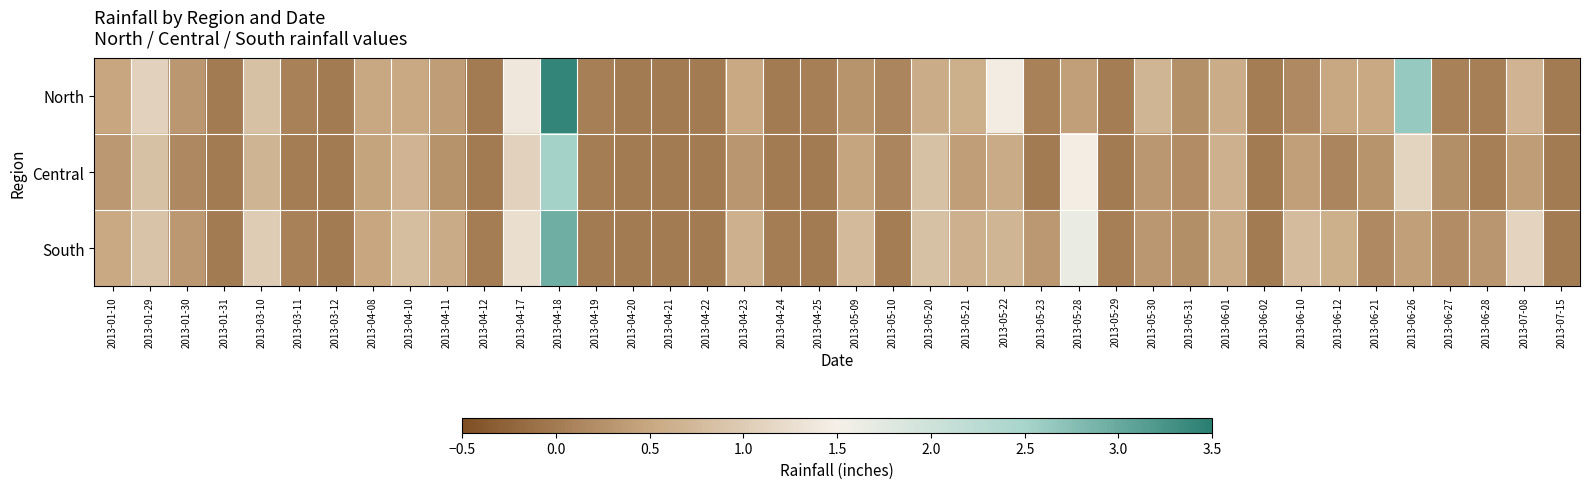

Which label corresponds to the largest value in the chart?

2013-04-18